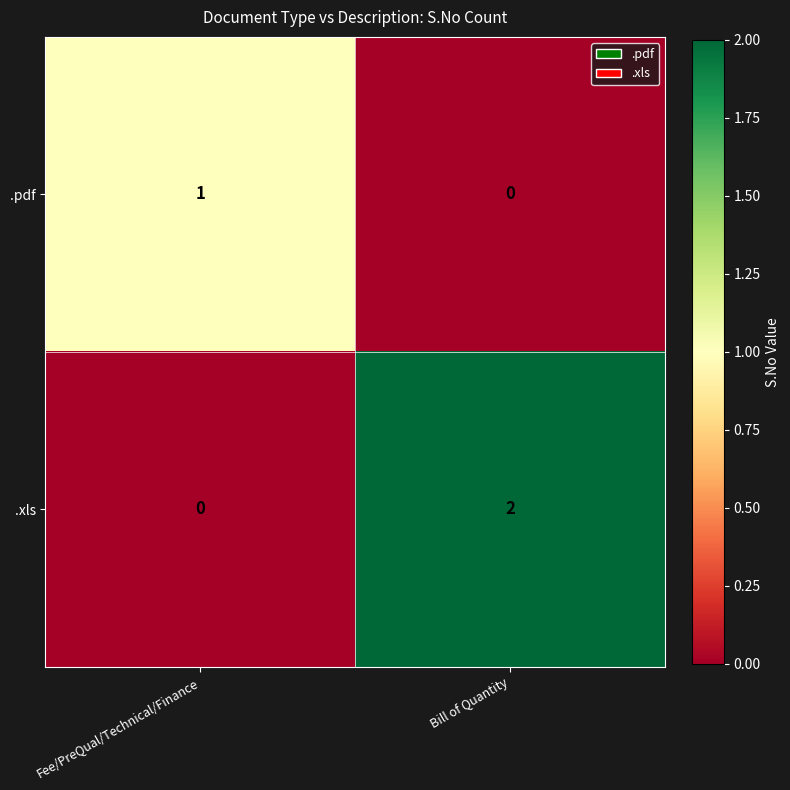

What is the total value across all series at Bill of Quantity?

2